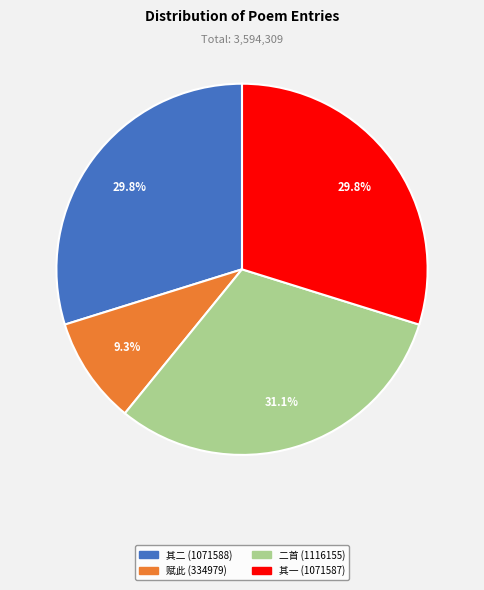

Is there any slice that represents more than half of the pie?

No